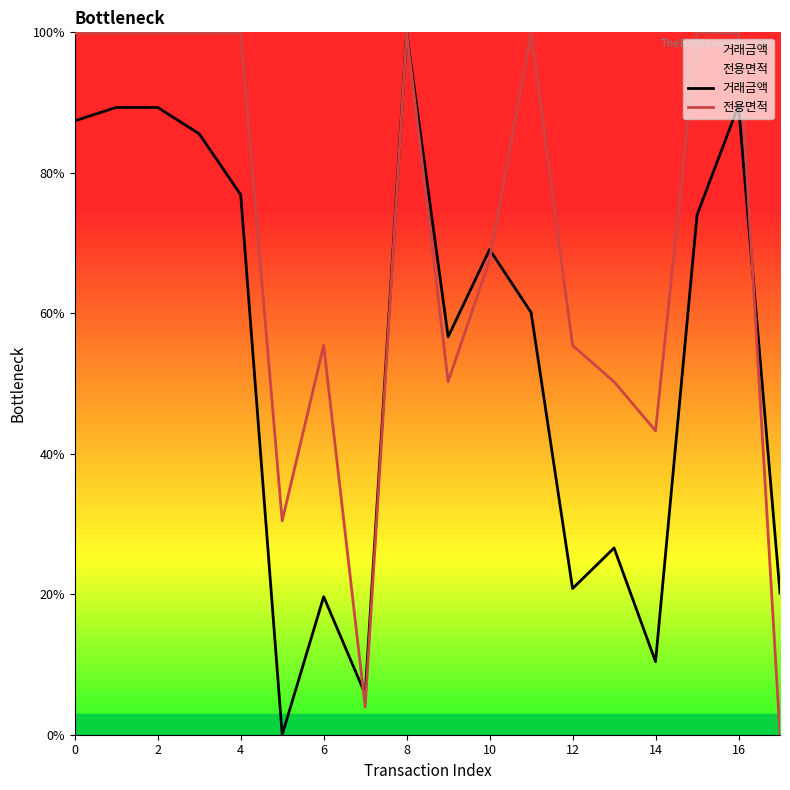

How many data points in 전용면적 are less than 99?

9